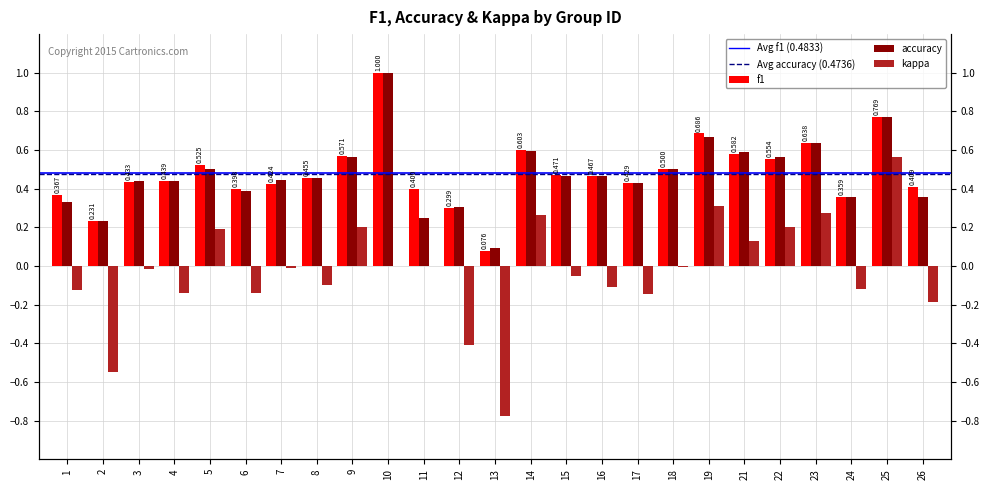

At how many categories does at least one series exceed 0?

25